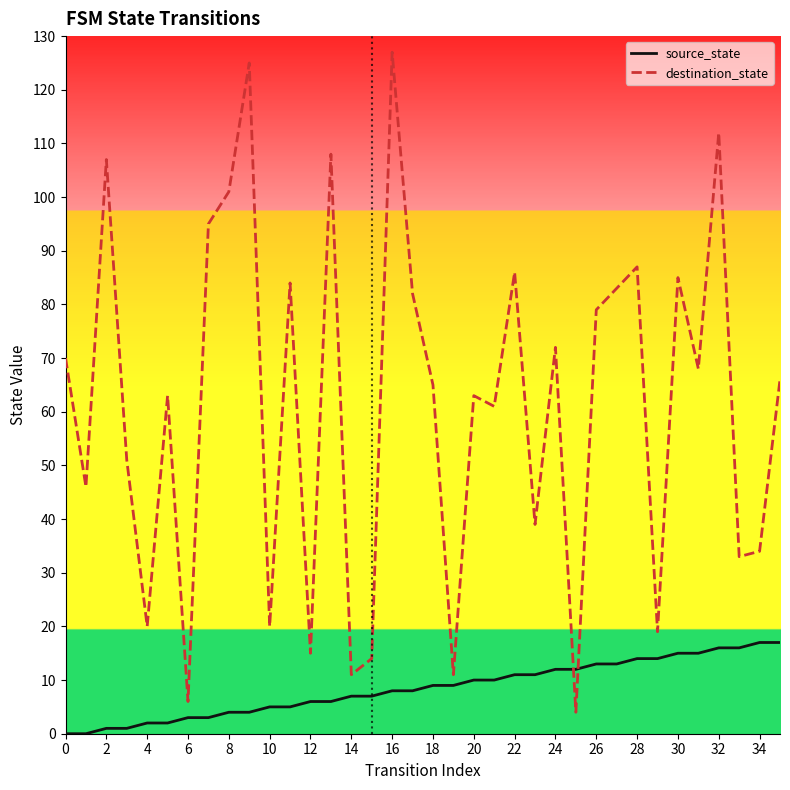

List the series in order of their overall mean, highest first.

destination_state, source_state